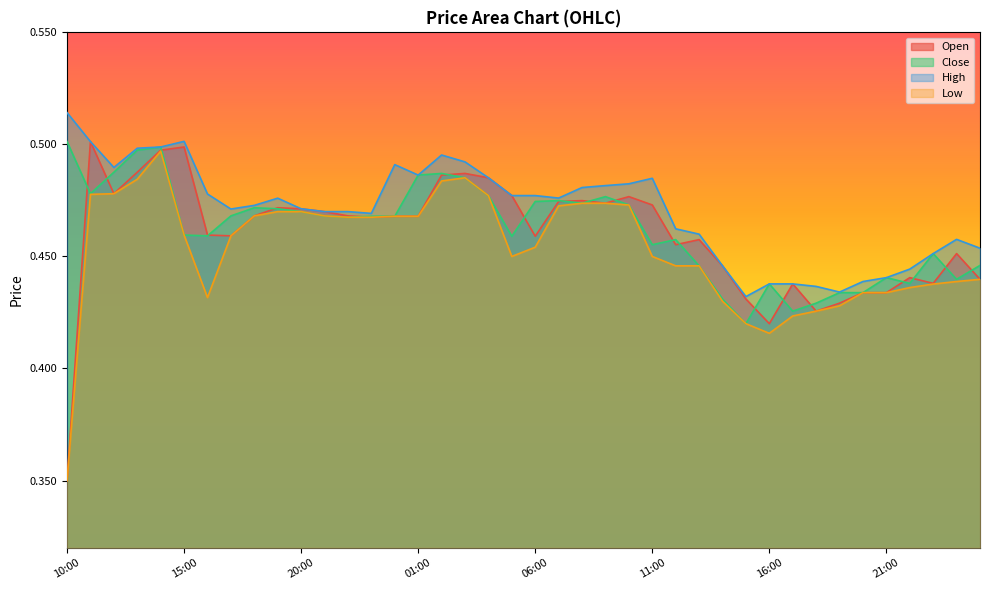

Which series has the largest range (max minus min)?

Open